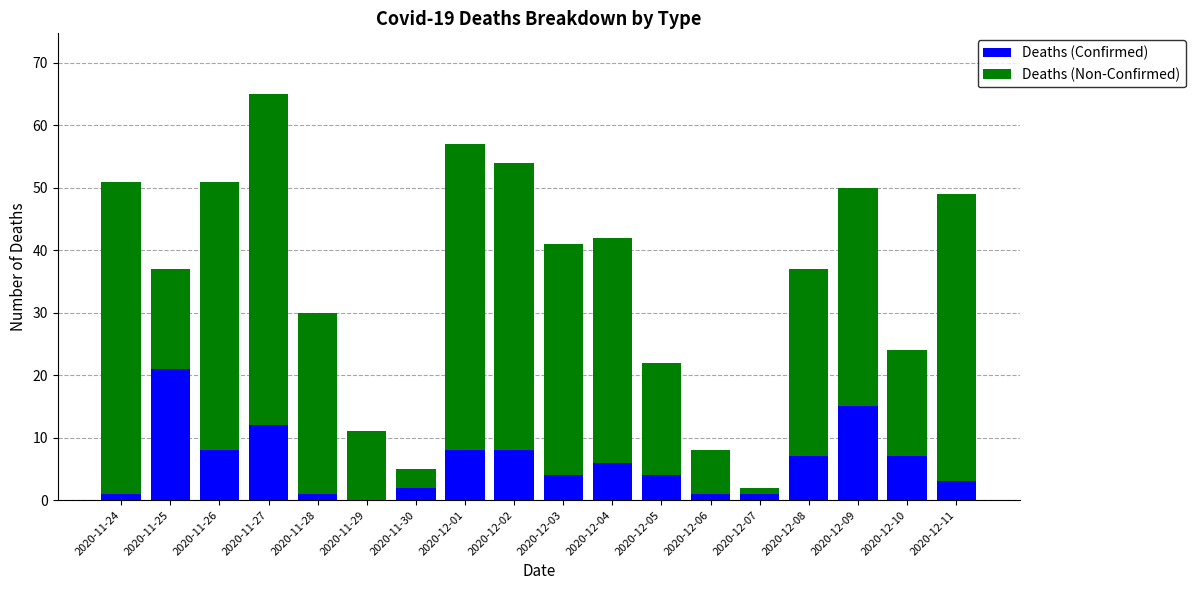

What is the maximum value for Deaths (Confirmed)?

21